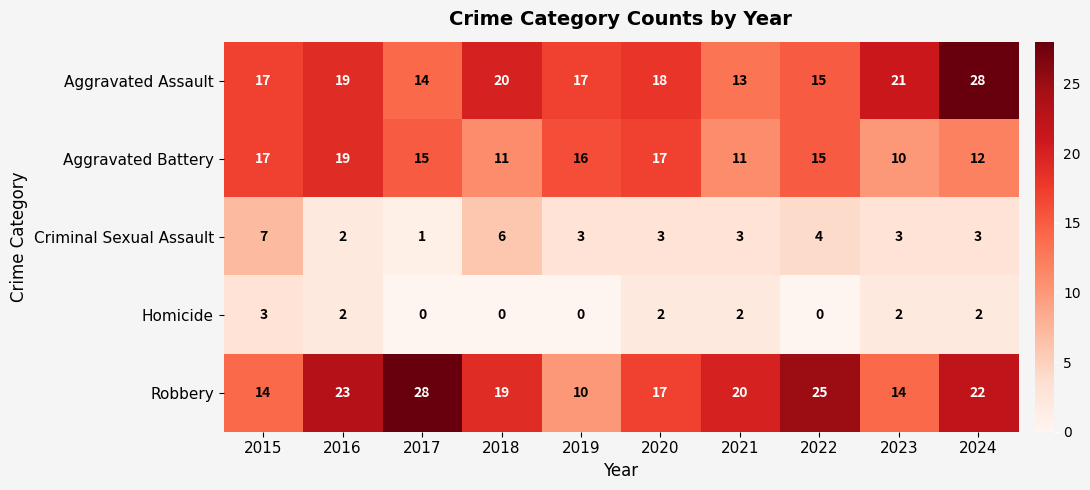

At which label does Robbery reach its peak?

2017